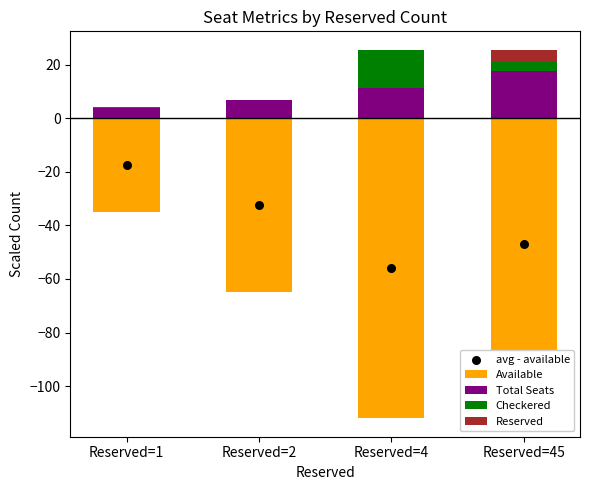

Which series has the largest Y range (max minus min)?

Available